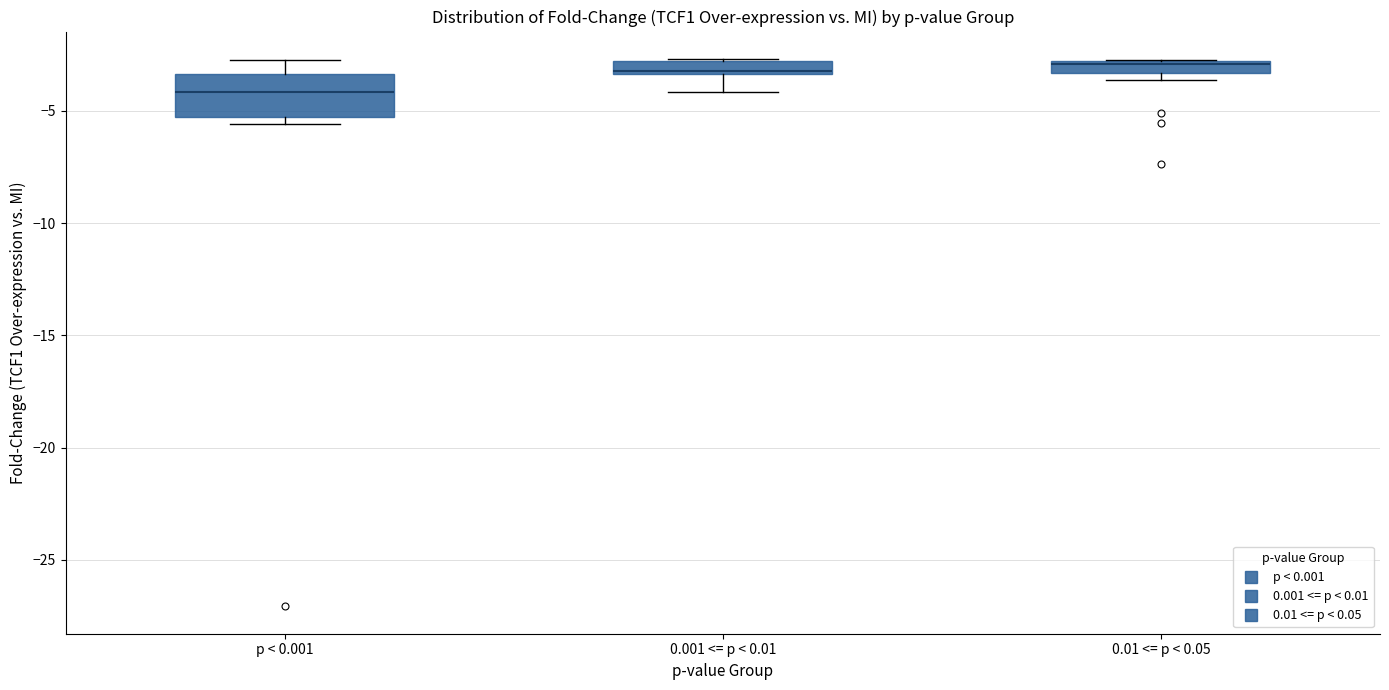

Where is the lower edge of the box for 0.01 <= p < 0.05 on the y-axis? The values are not printed on the chart, so give them approximately, as read against the axis.

-3.5